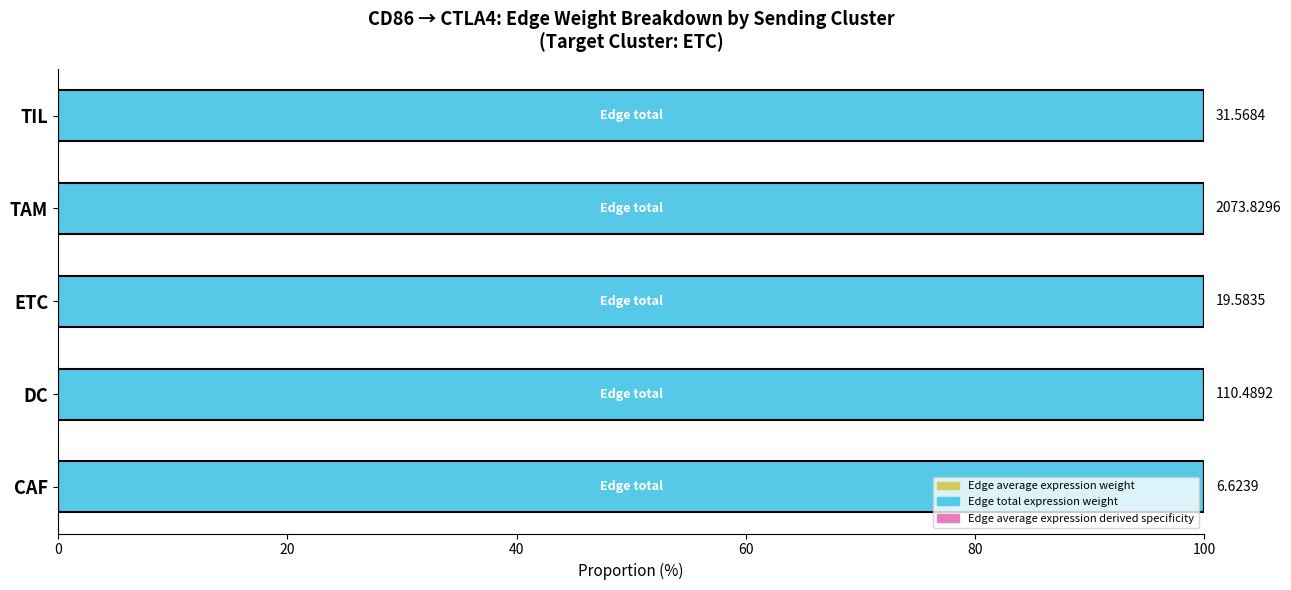

How many series are shown in this chart?

3